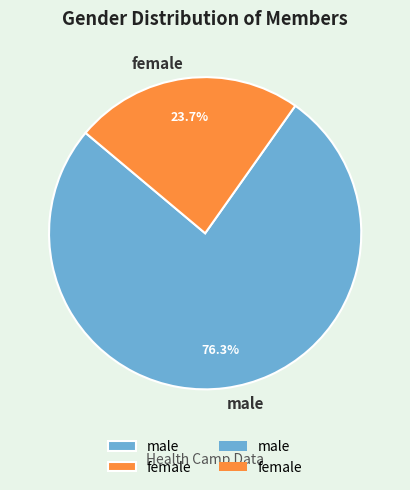

How many segments does this pie chart have?

2